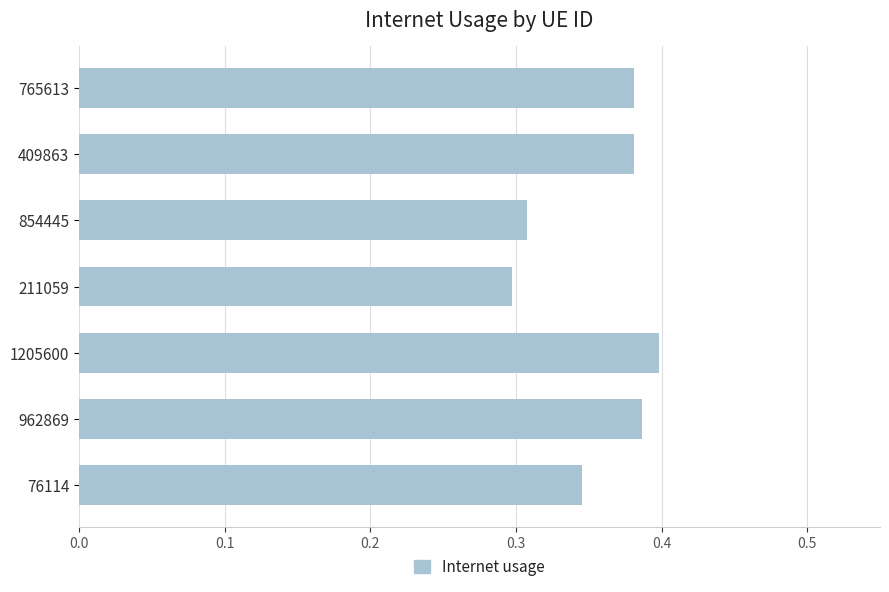

What is the sum of all values?

2.5